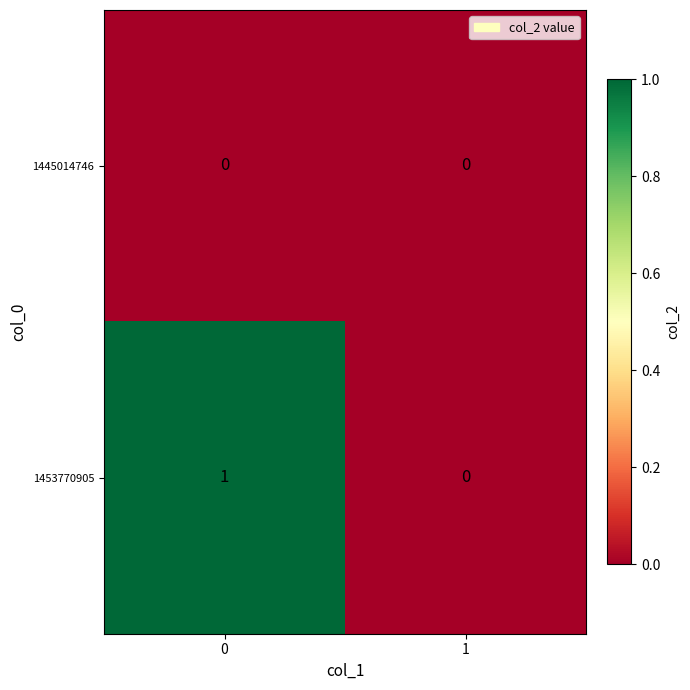

What is the greatest value displayed?

1